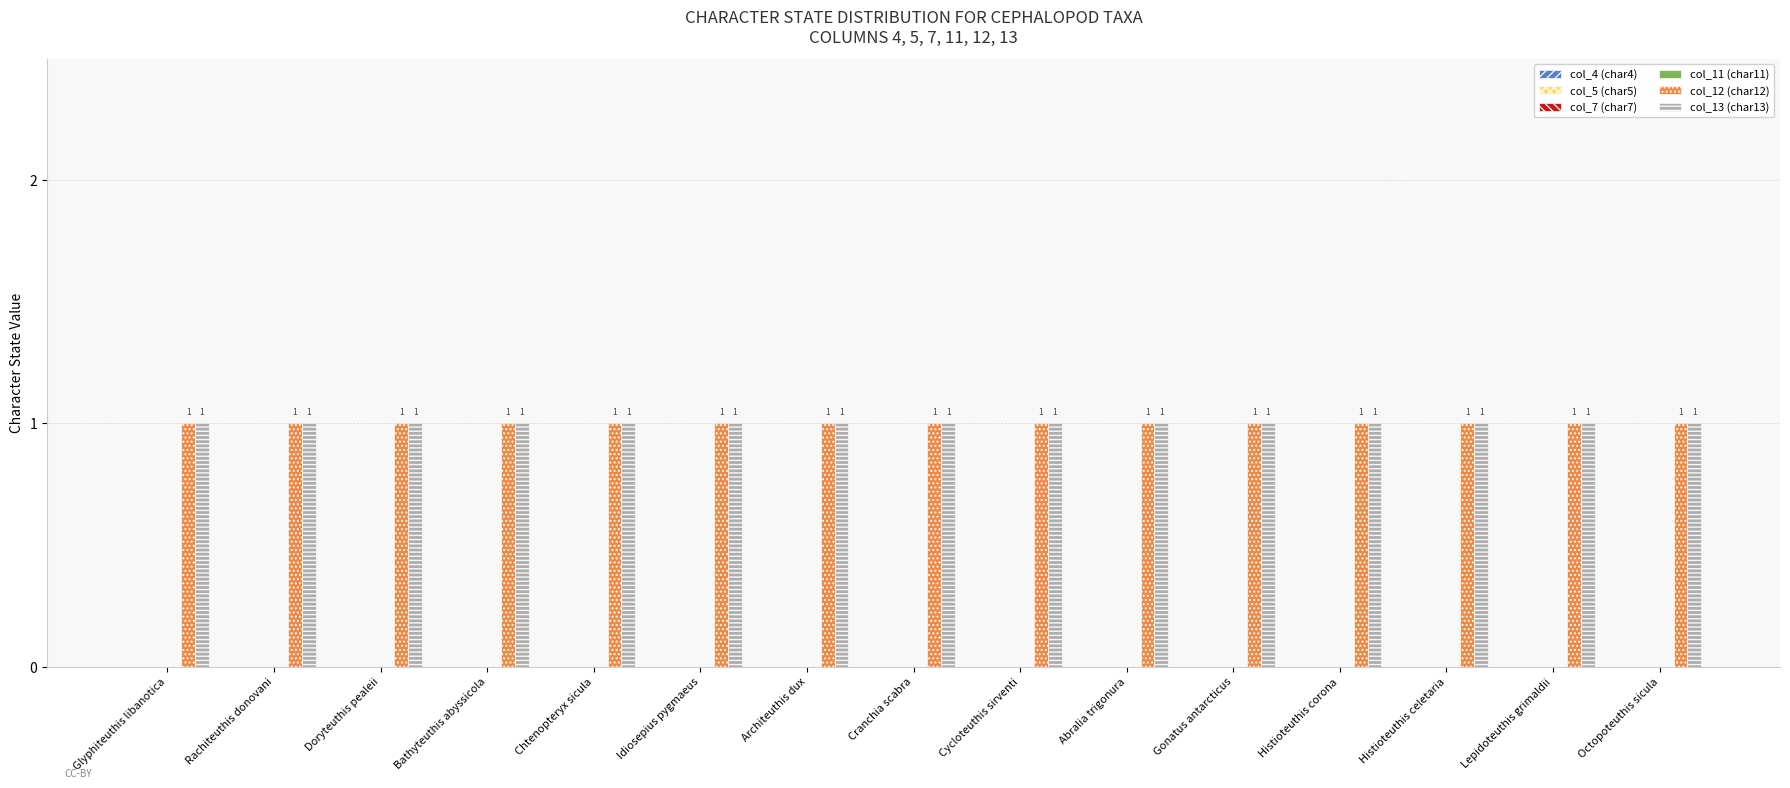

Which category has the highest value across all series?

Glyphiteuthis libanotica